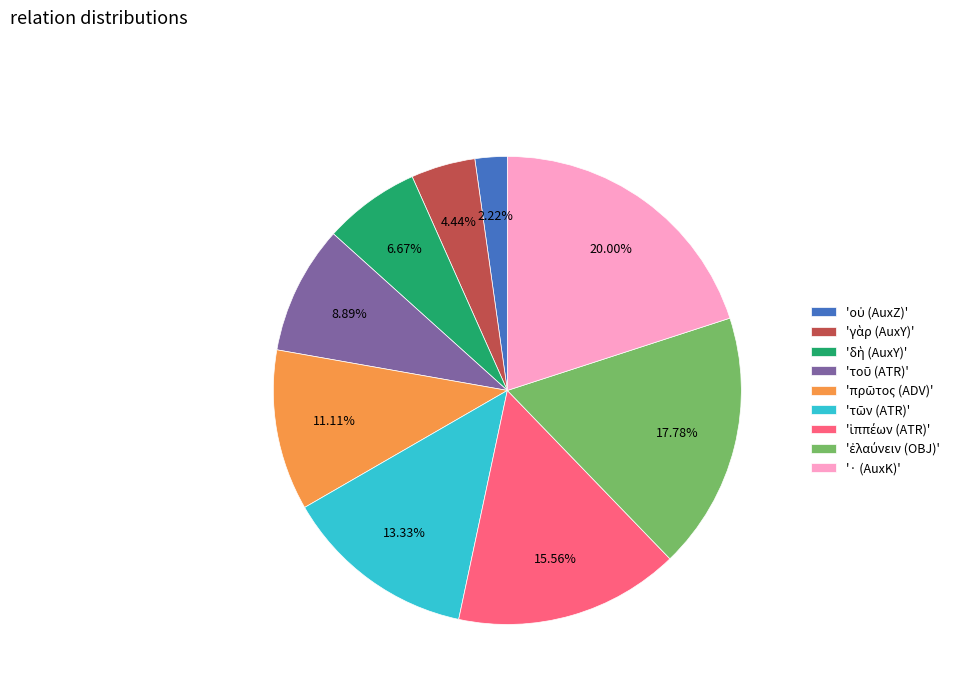

Which slice is the largest?

'· (AuxK)'